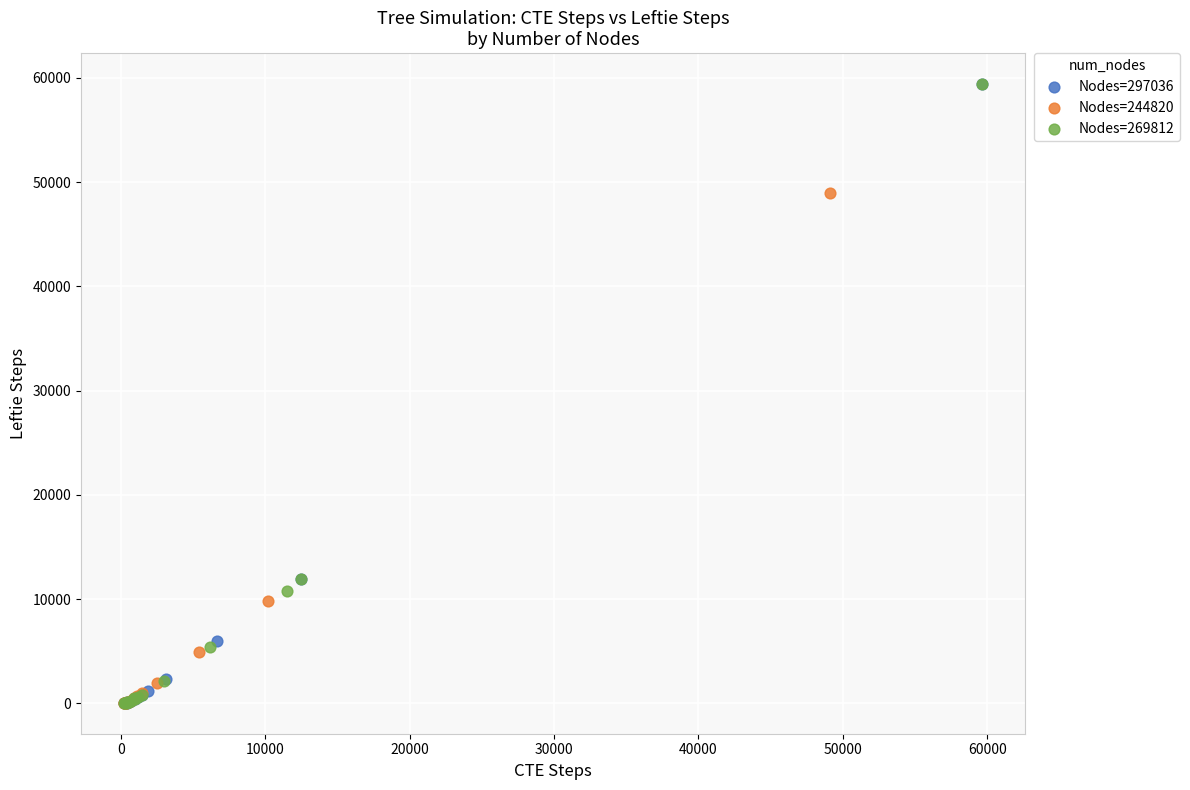

What are all the series names shown in the legend?

Nodes=297036, Nodes=244820, Nodes=269812